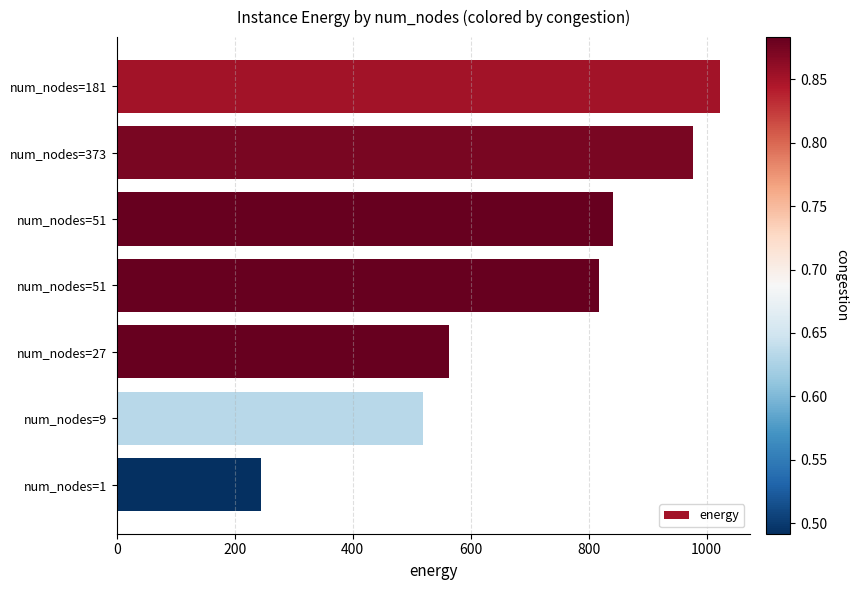

What is the difference between the maximum and minimum values?

778.4